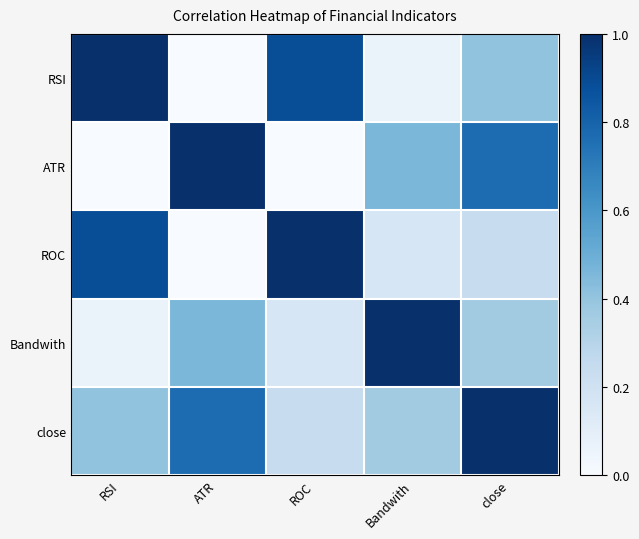

Rank the series at ATR from lowest to highest value.

ROC, RSI, Bandwith, close, ATR